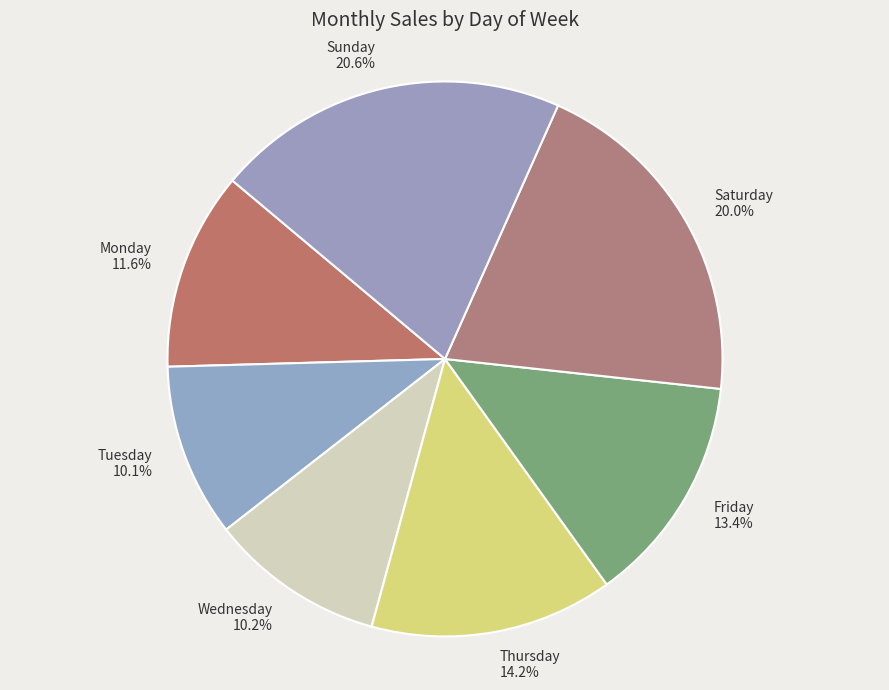

To the nearest percent, what is the difference between the largest and smallest slice percentages?

10%